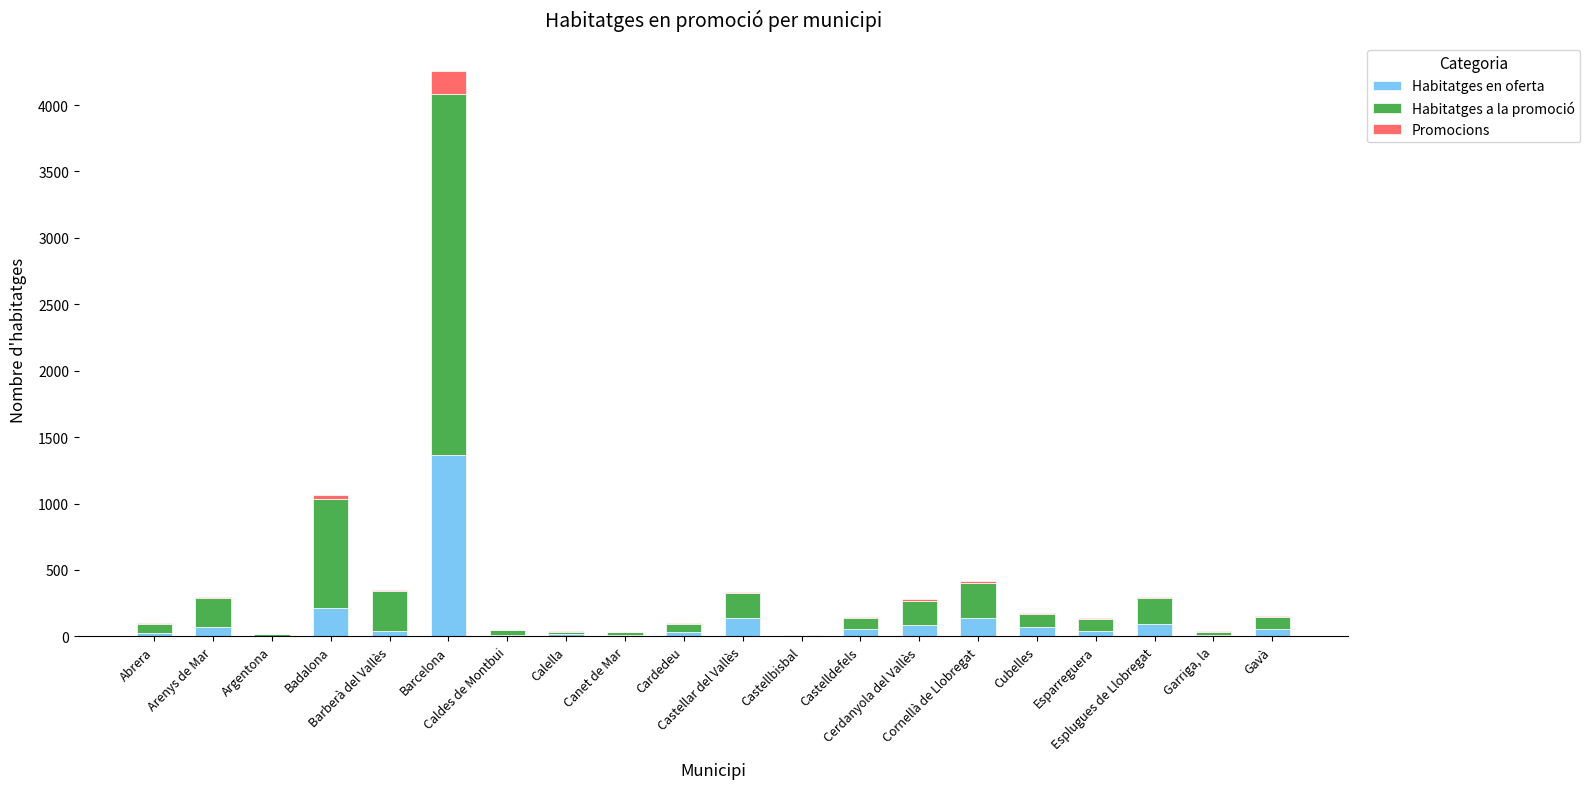

What is the sum of all Habitatges en oferta values?

2473